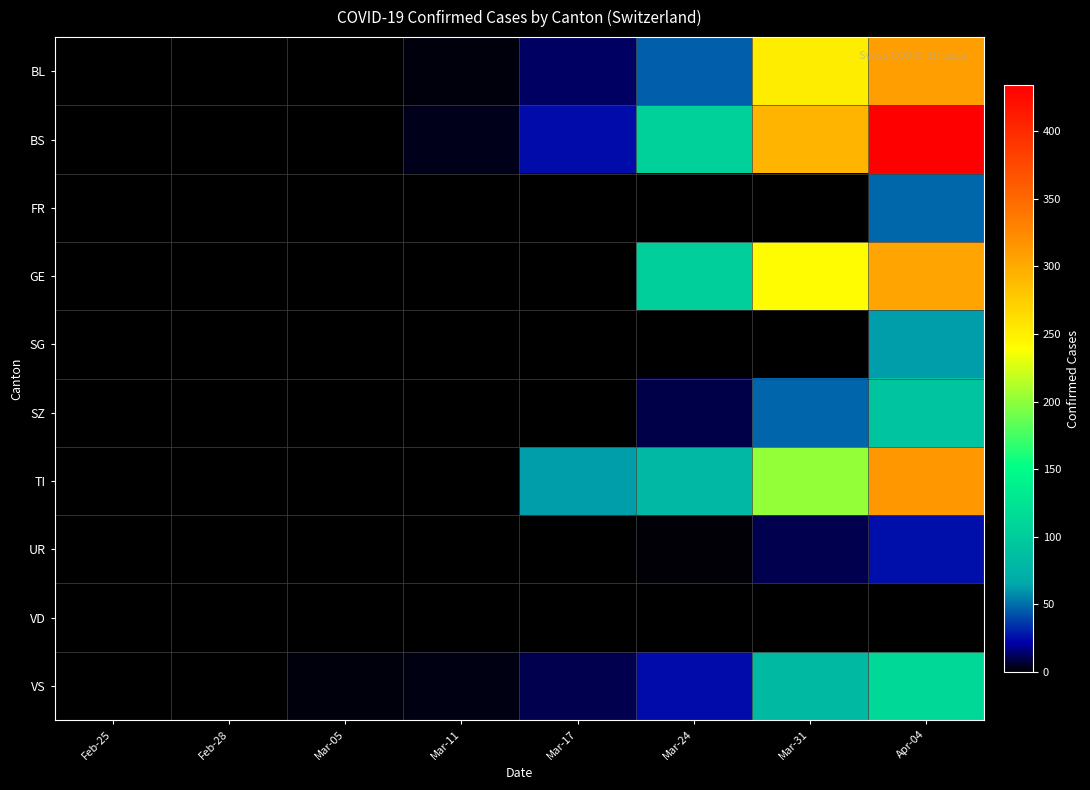

What is the difference between the highest and lowest values at Mar-17?

62